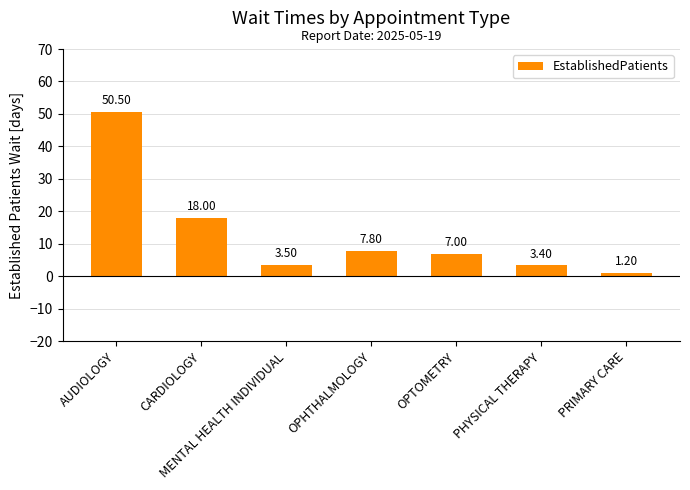

What is the sum of the values at OPHTHALMOLOGY and MENTAL HEALTH INDIVIDUAL?

11.3